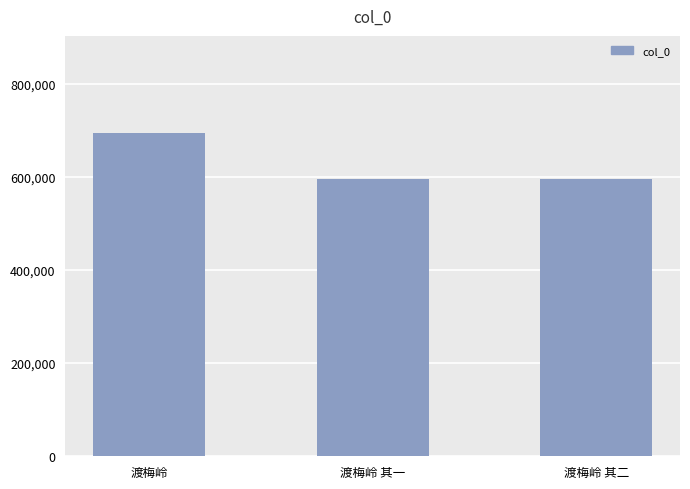

What is the sum of the values at 渡梅岭 其一 and 渡梅岭 其二?

1190841